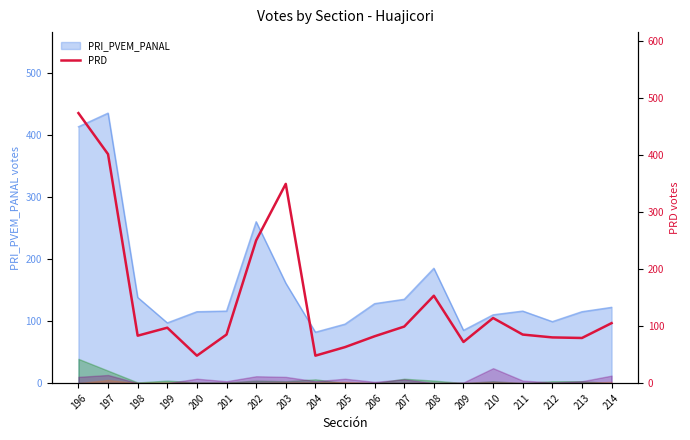

Reading left to right, what are all the values shown in this chart?

473	401	83	97	48	85	250	349	48	63	82	99	153	72	114	85	80	79	105